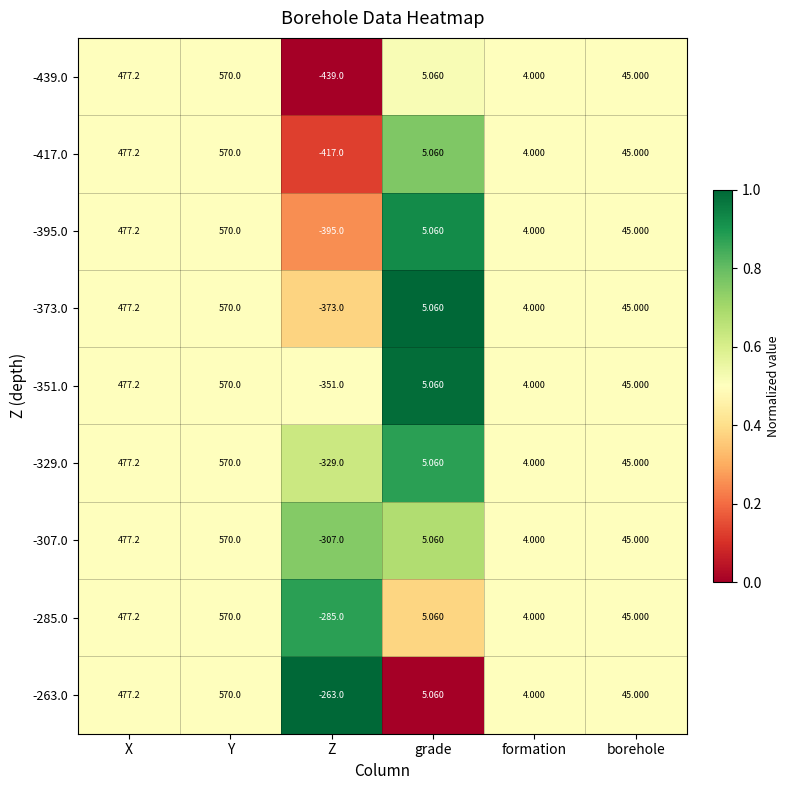

Which category has the highest value in the -285.0 series?

Y